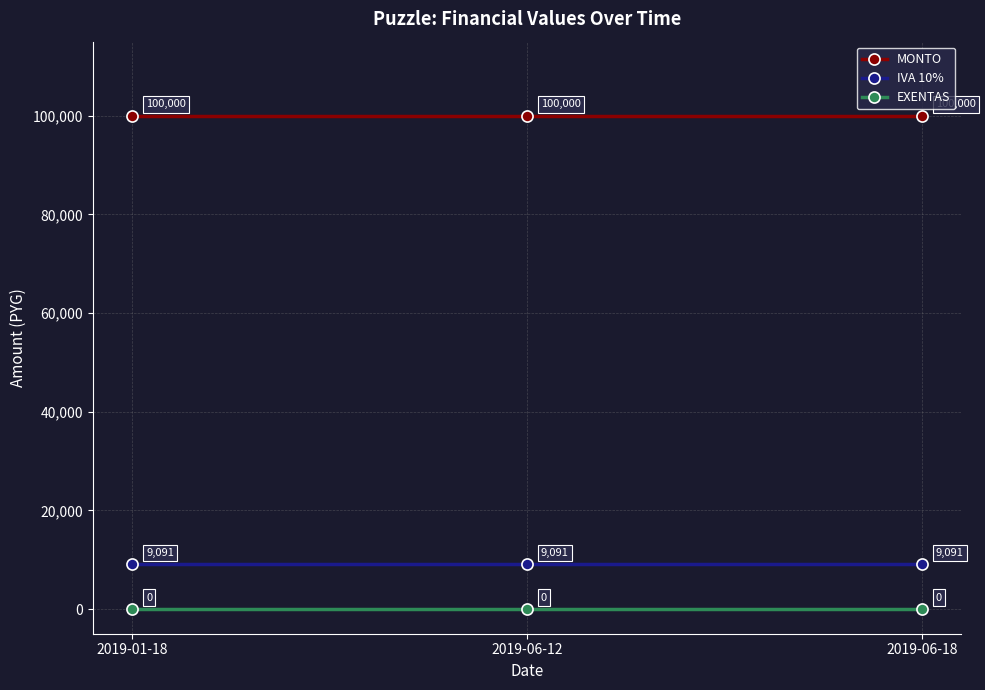

Is it true that IVA 10% equals 2418.2 at 2019-01-18?

False